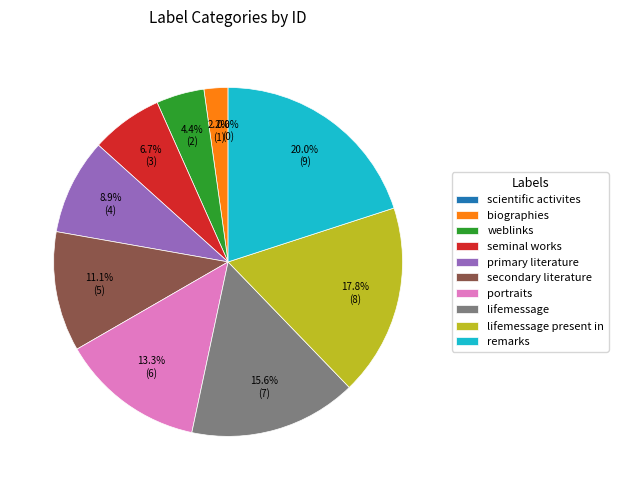

What is the change in value from biographies to lifemessage?

+6